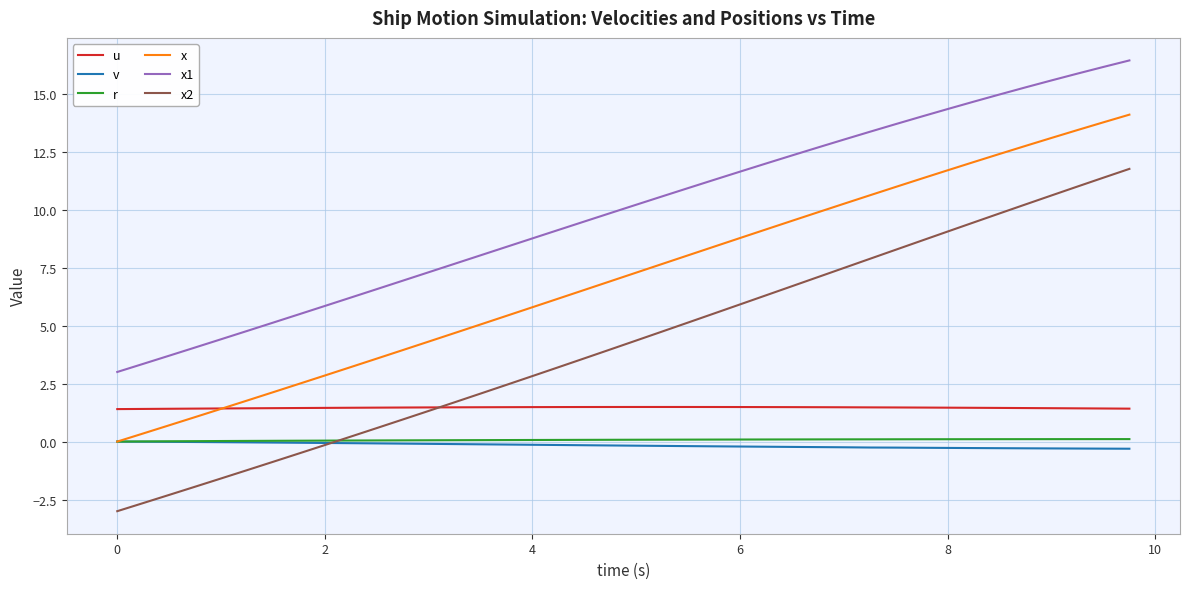

Which series has the widest spread of values?

x2